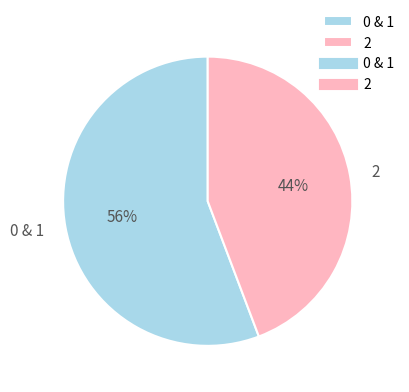

Rank the categories by value from highest to lowest.

0 & 1, 2